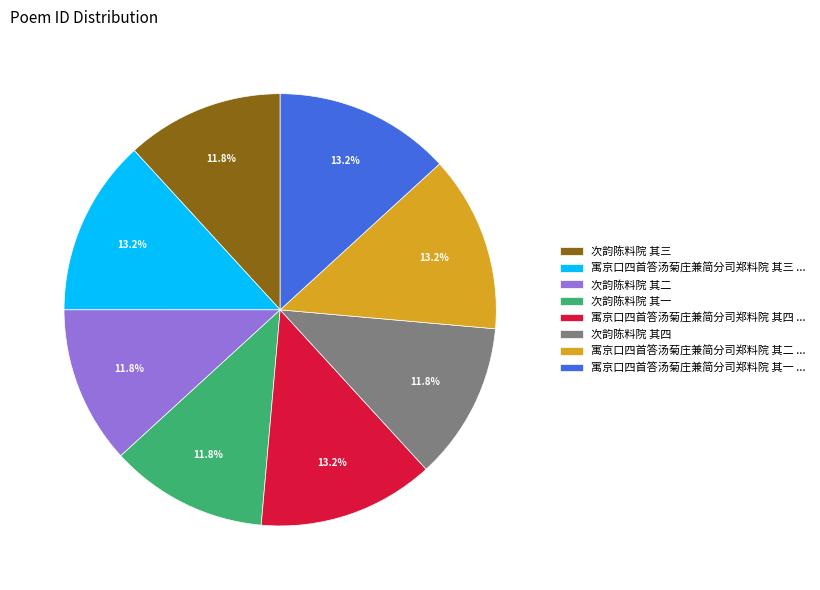

What portion of the pie excludes 寓京口四首答汤菊庄兼简分司郑料院 其二 ...?

86.8%